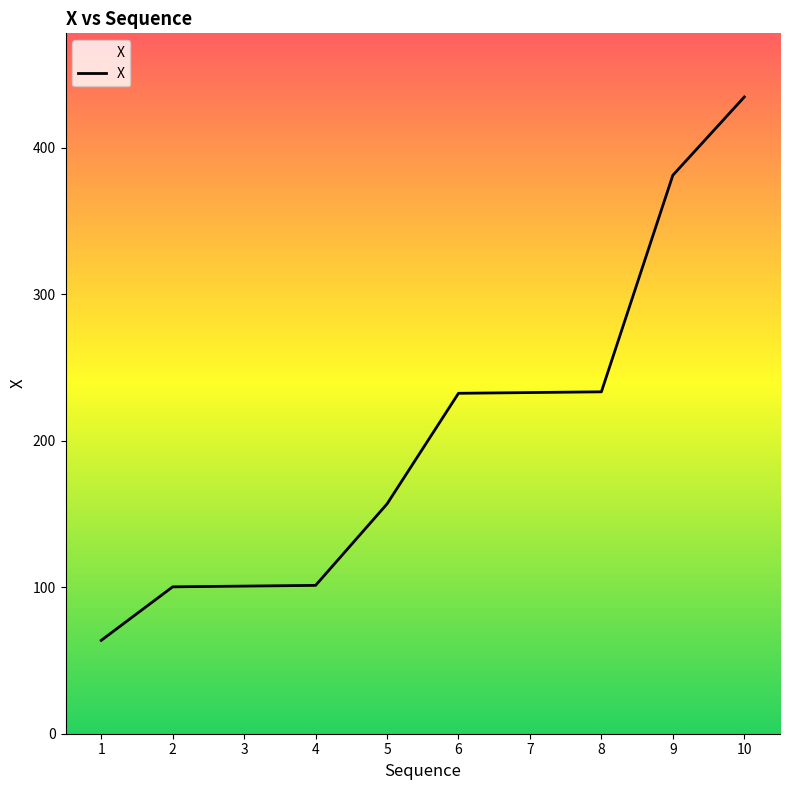

What is the smallest value displayed?

63.8